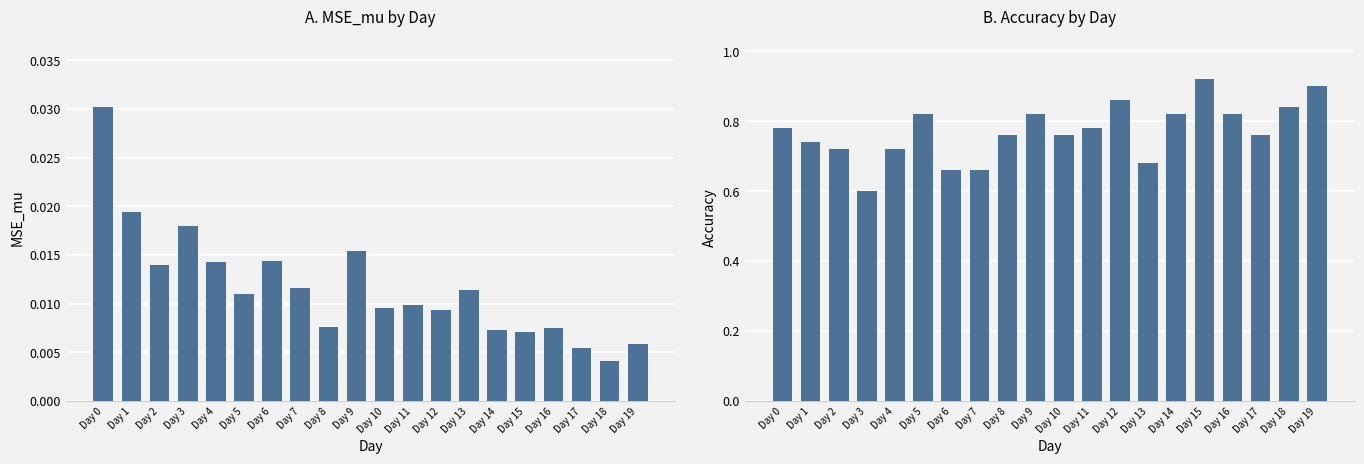

How many bars are there in each group?

2